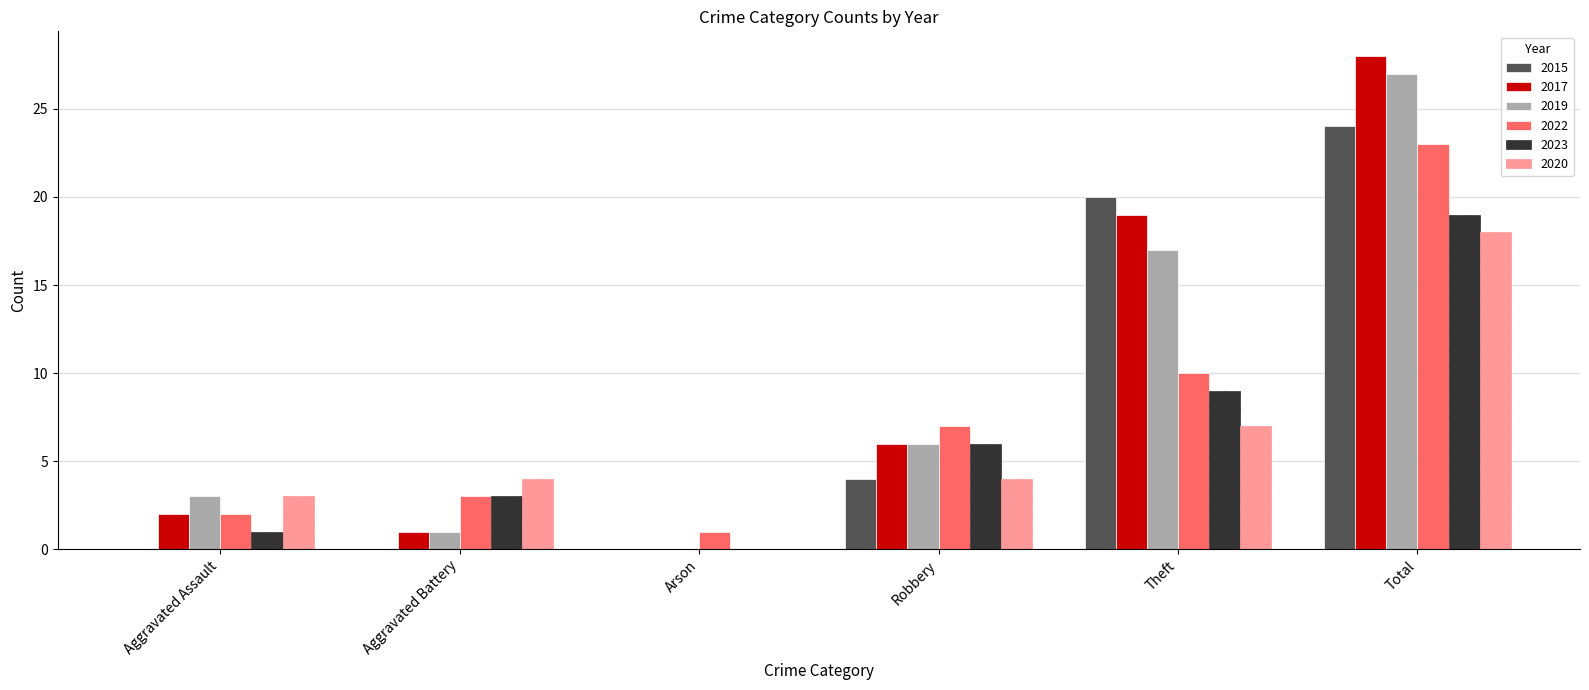

Which series has the widest spread of values?

2017